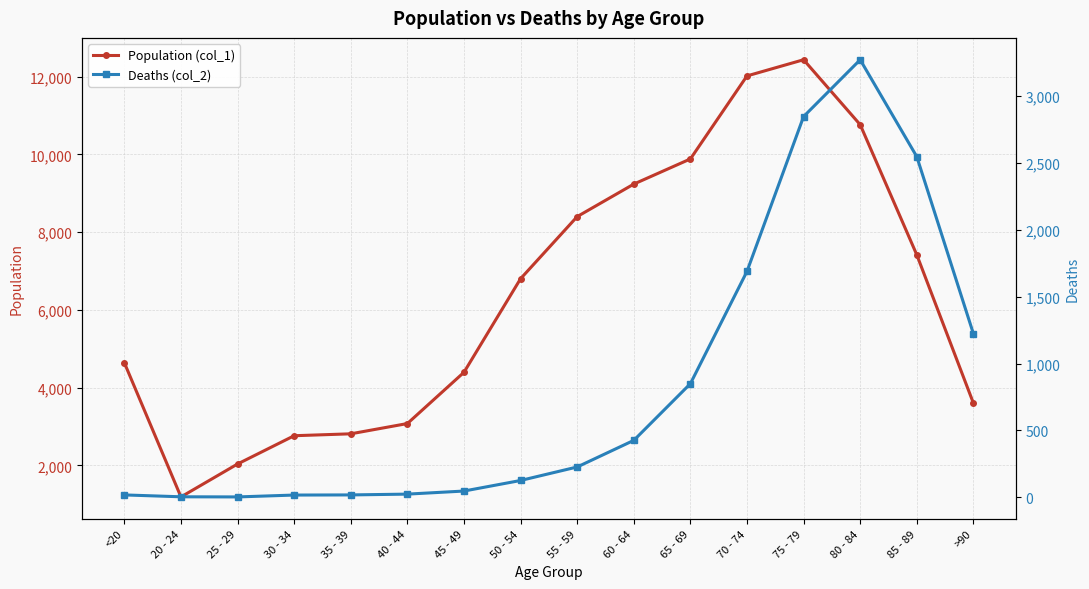

The Deaths (col_2) series shows 2548 at 85 - 89. True or false?

True